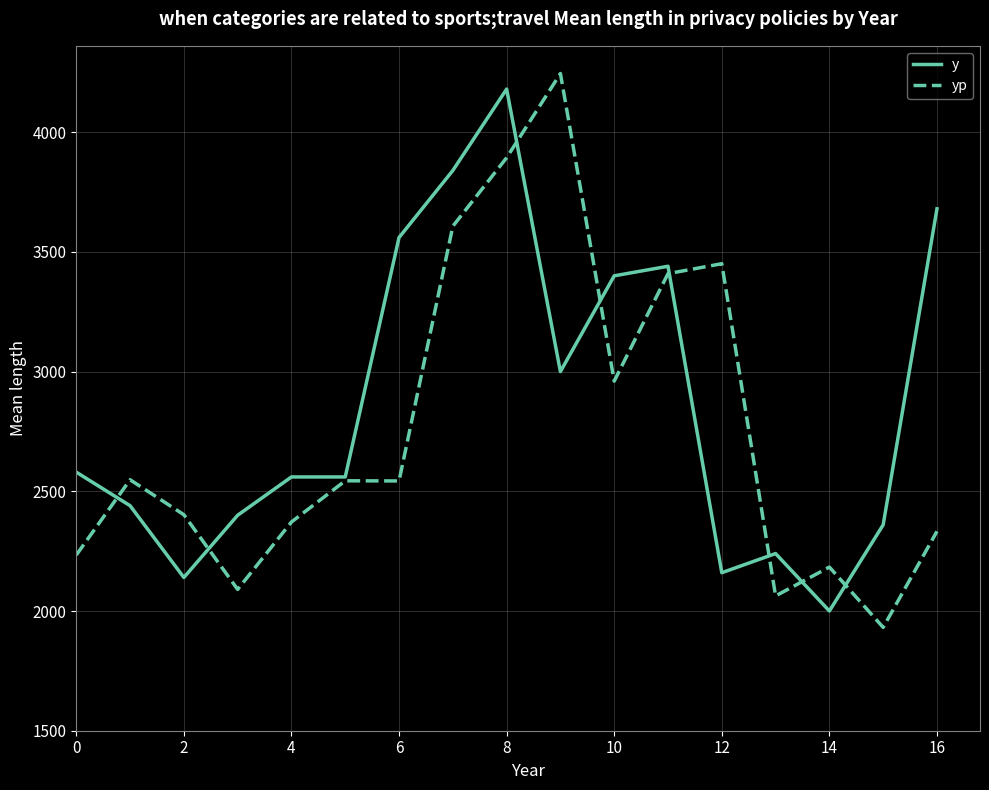

Which series has the widest spread of values?

yp